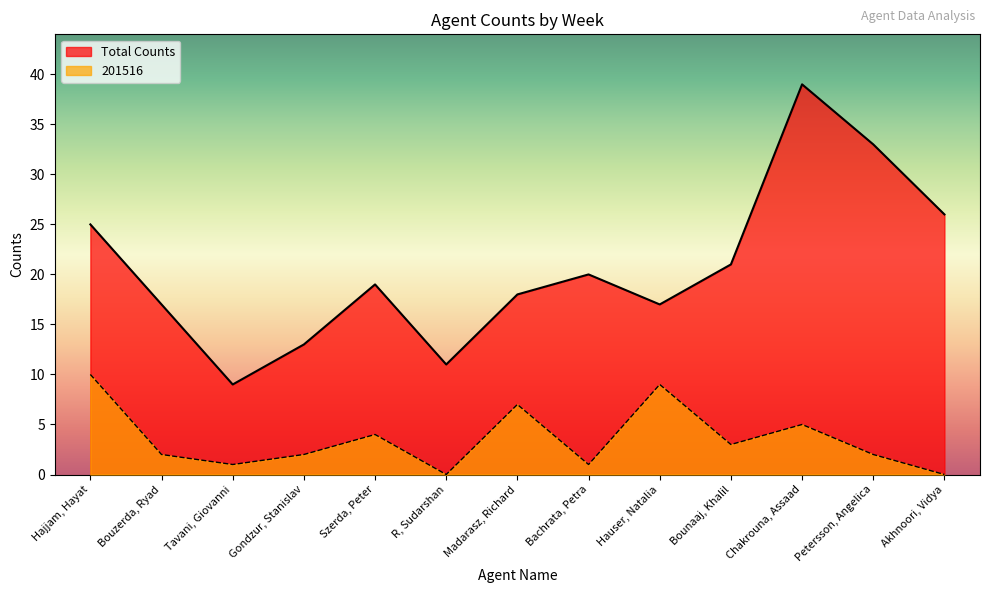

True or false: Total Counts and 201516 intersect in this chart.

False